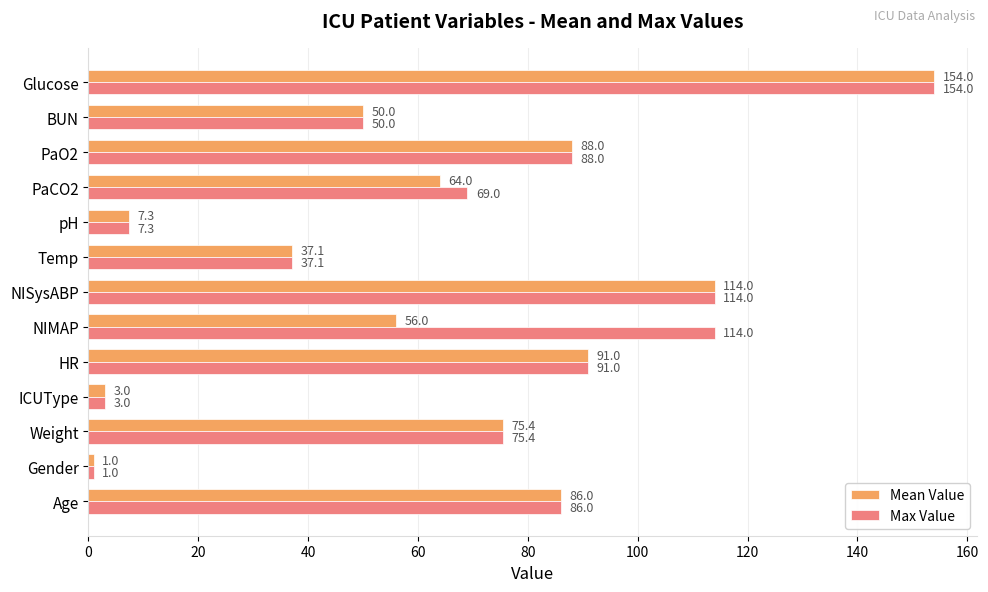

How many data points in Max Value are less than 75?

6